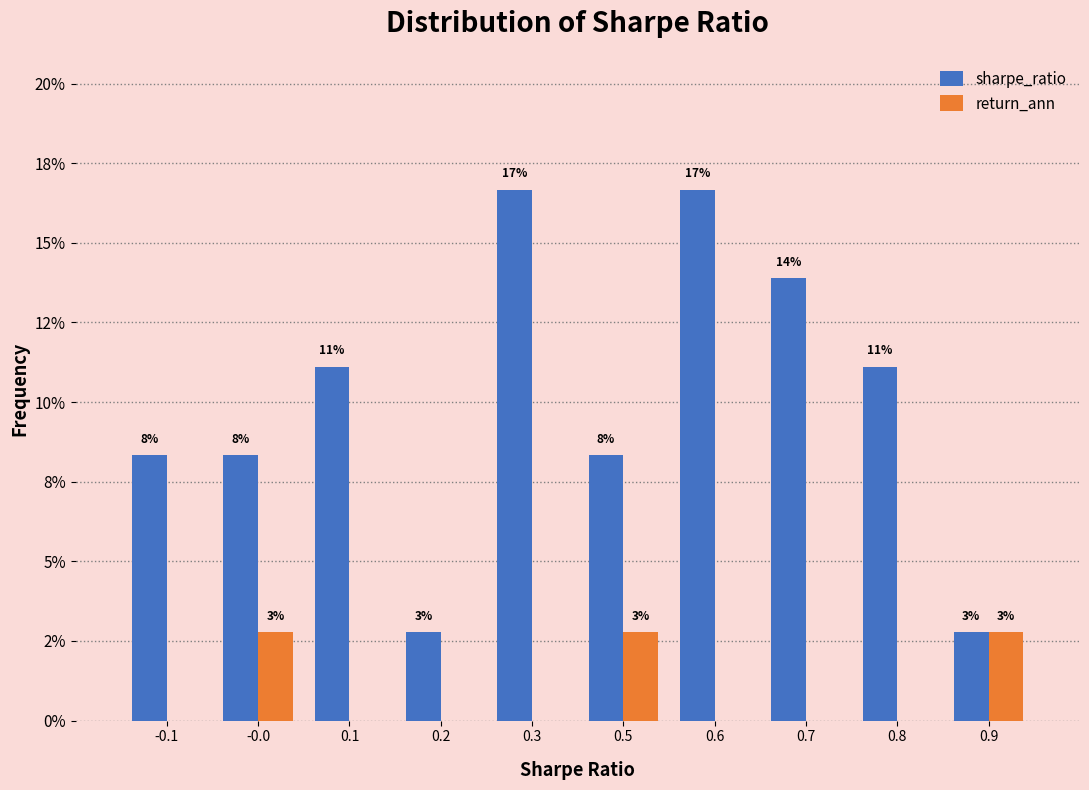

What are all the series names shown in the legend?

sharpe_ratio, return_ann